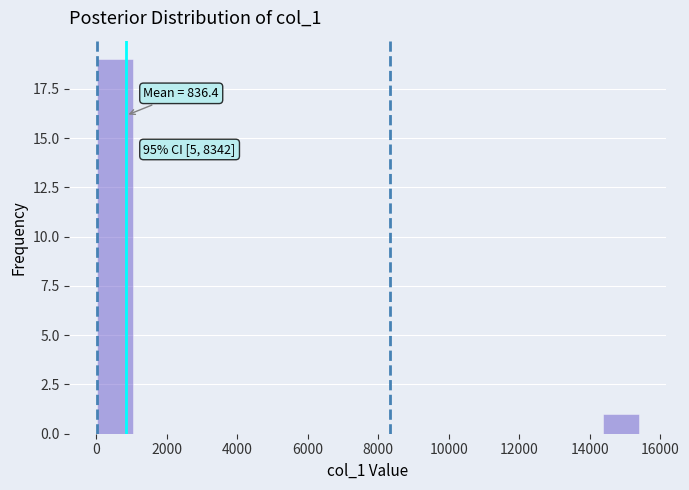

Which range on the x-axis has the tallest bar?

0 to 1000